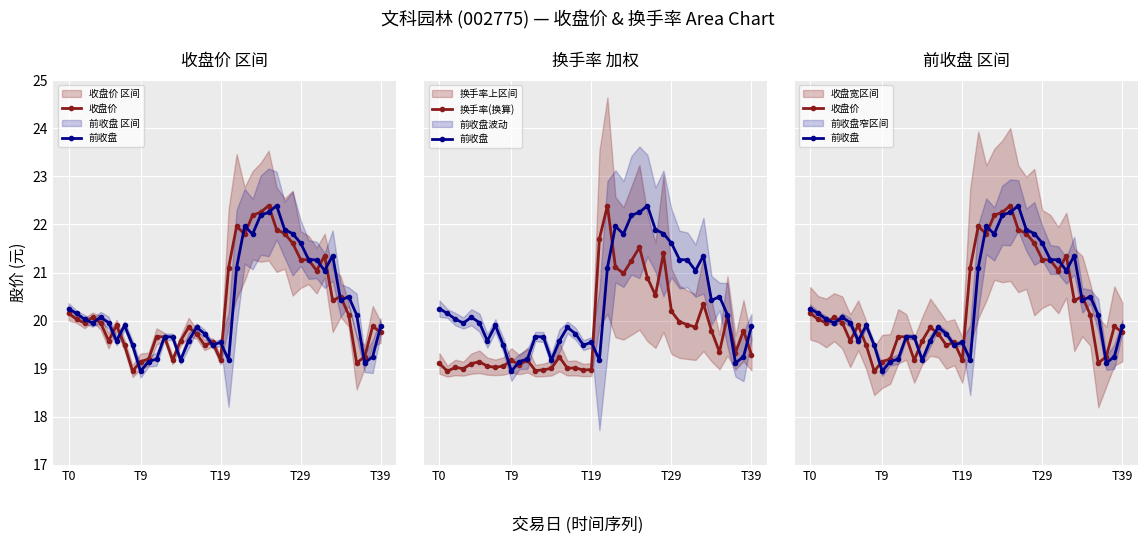

What position from the left is 31?

32